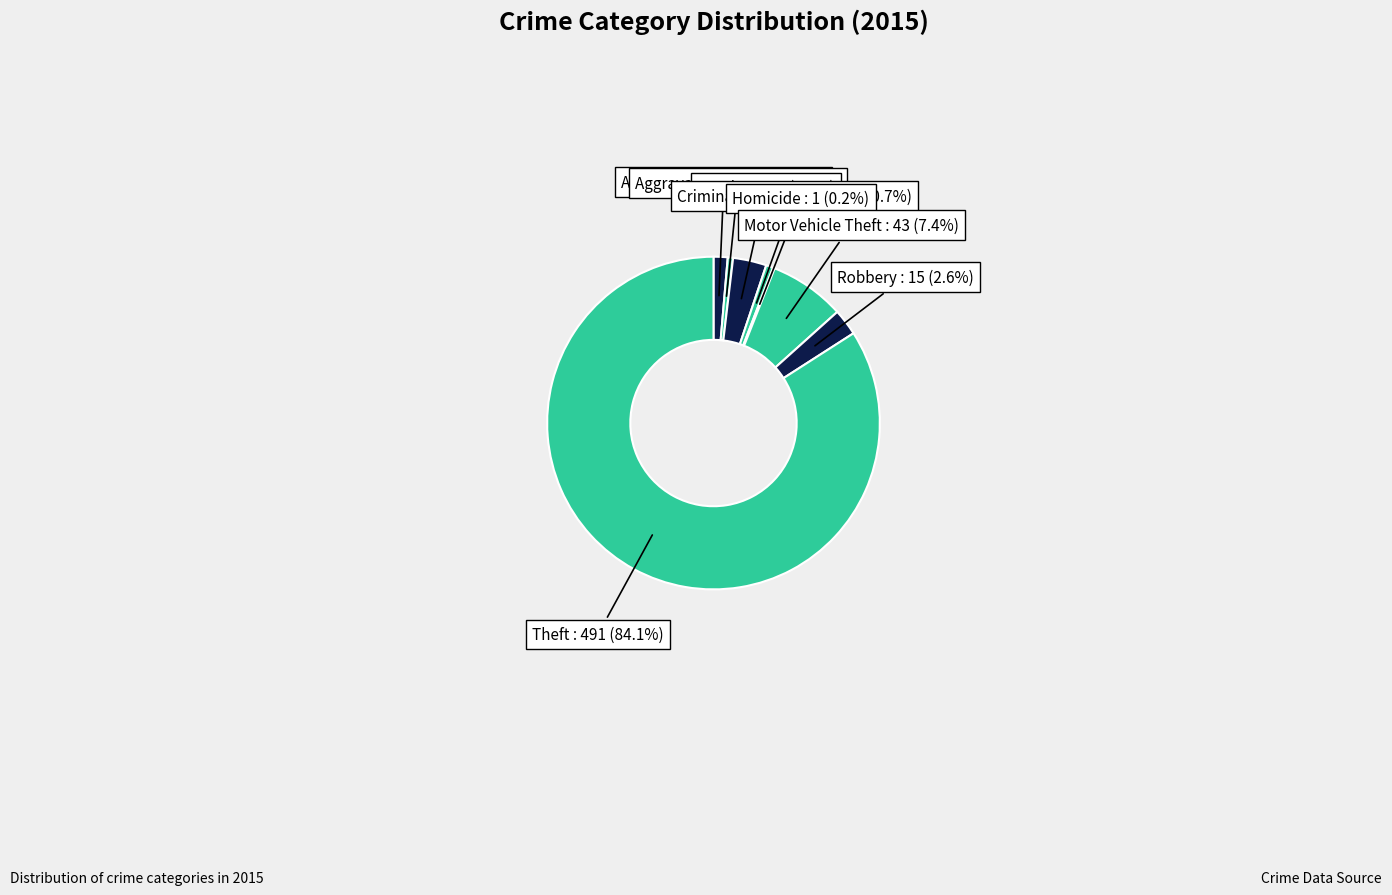

Which category has the biggest portion of the pie?

Theft